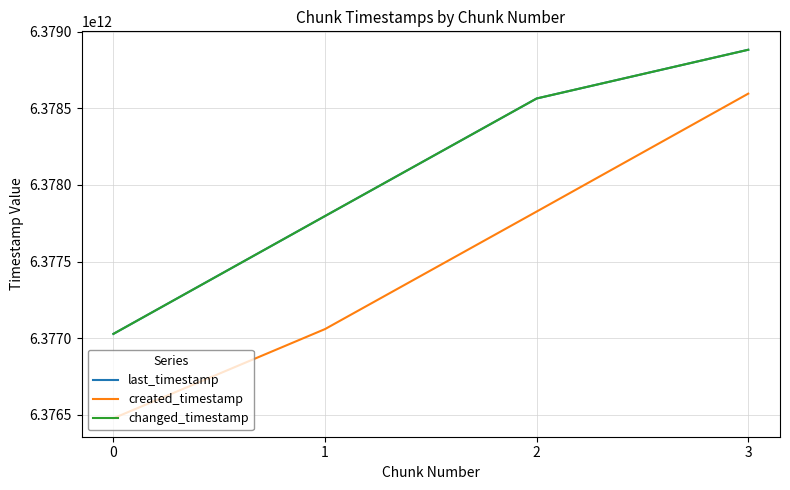

Is this an area chart (filled region under the line)?

No